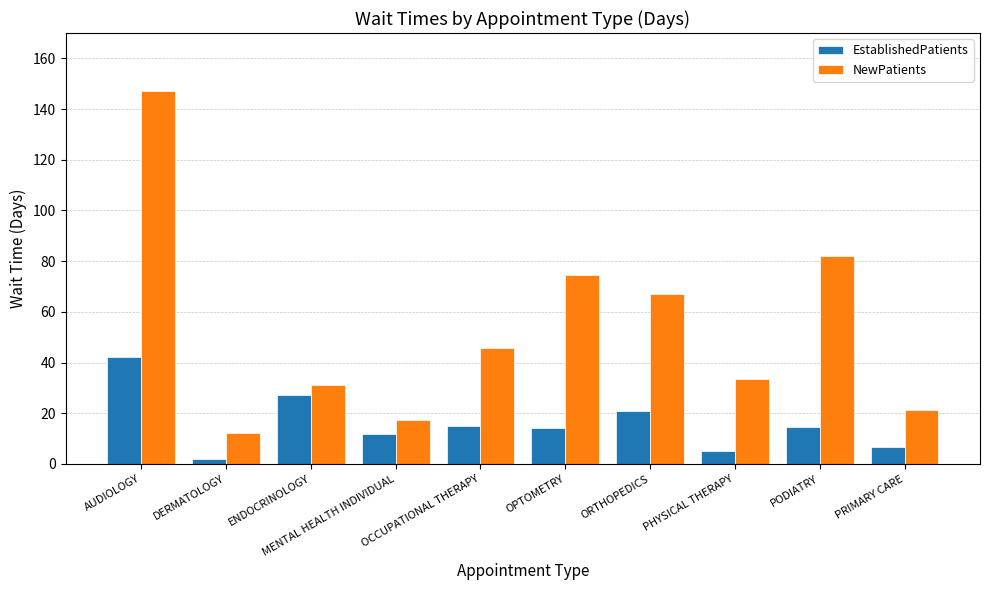

The NewPatients series shows 6.3 at MENTAL HEALTH INDIVIDUAL. True or false?

False